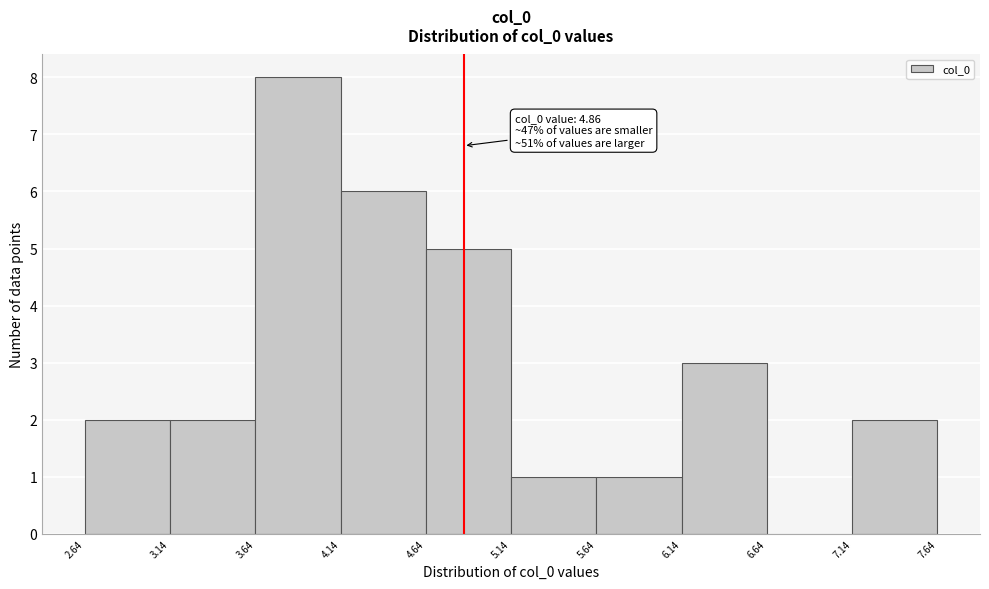

Which range on the x-axis has the tallest bar?

3.64 to 4.14